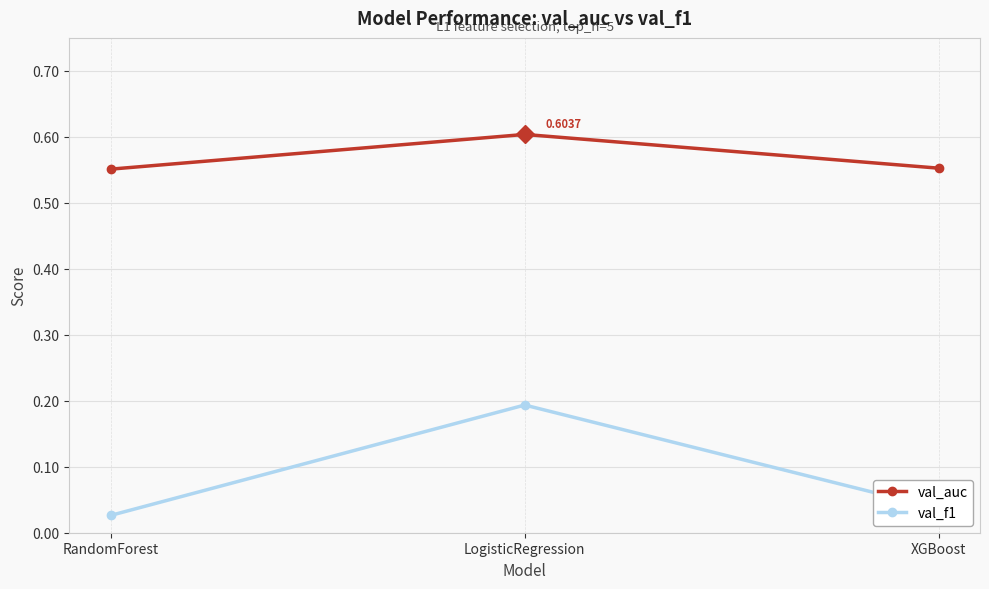

What is the value of the val_f1 point at the 2nd from the left?

0.2